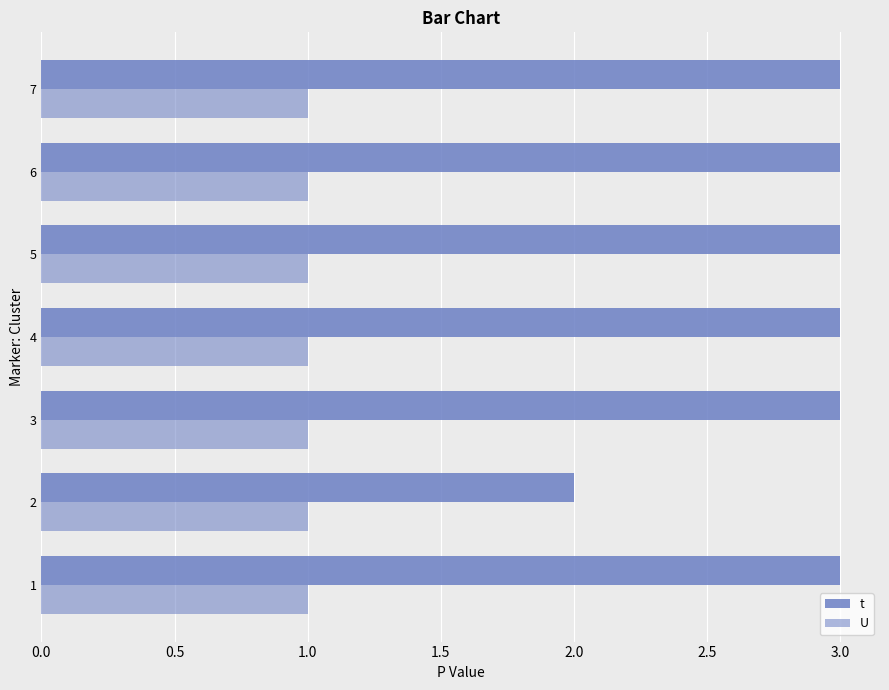

At how many categories does at least one series exceed 1?

7